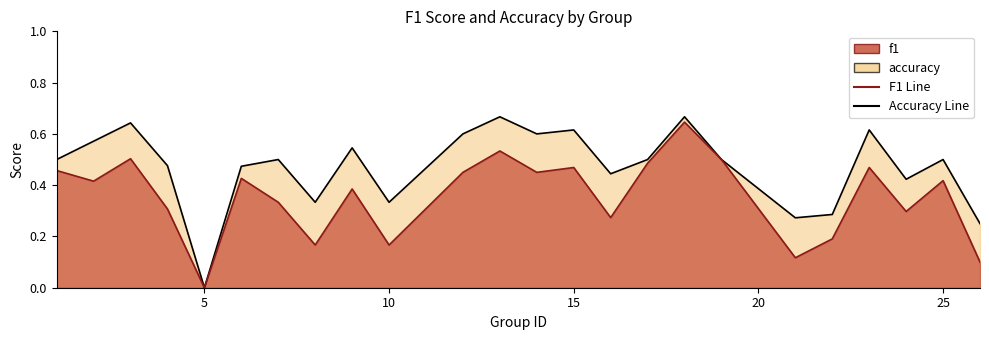

How many data points does each series have?

24